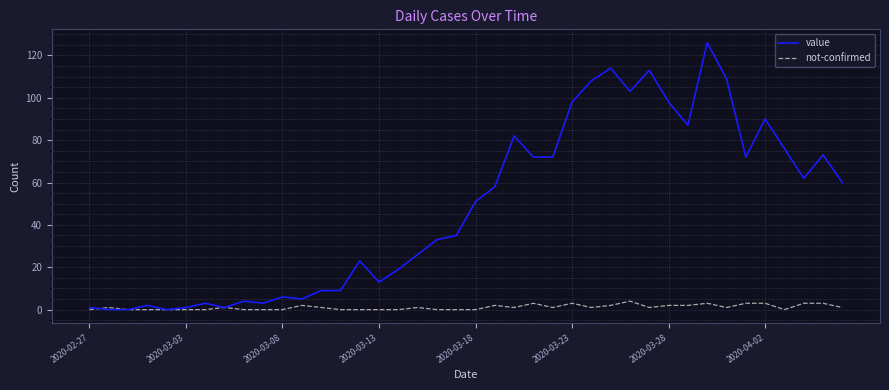

Does the chart display data point markers on the line(s)?

No